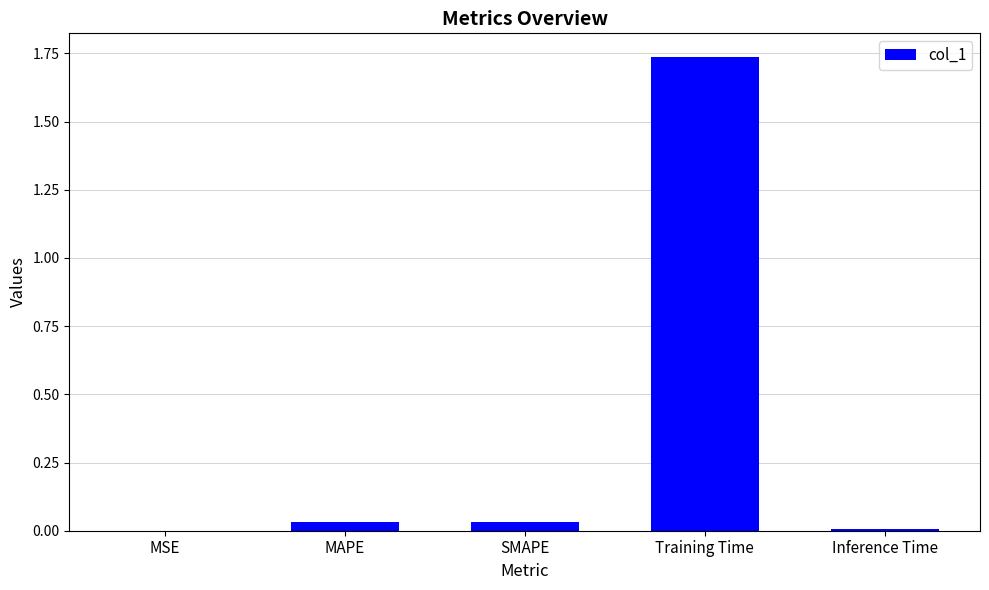

Between Inference Time and SMAPE, which is larger?

SMAPE